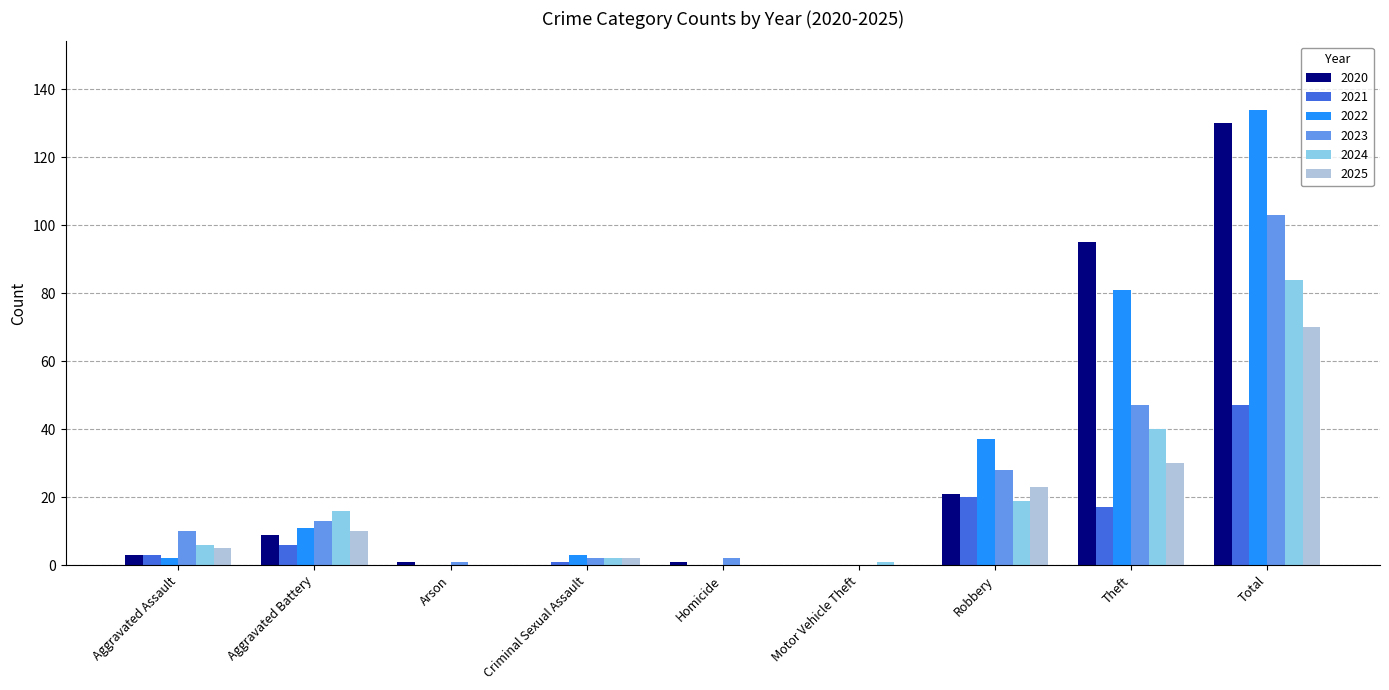

At which category is the sum across all series the highest?

Total